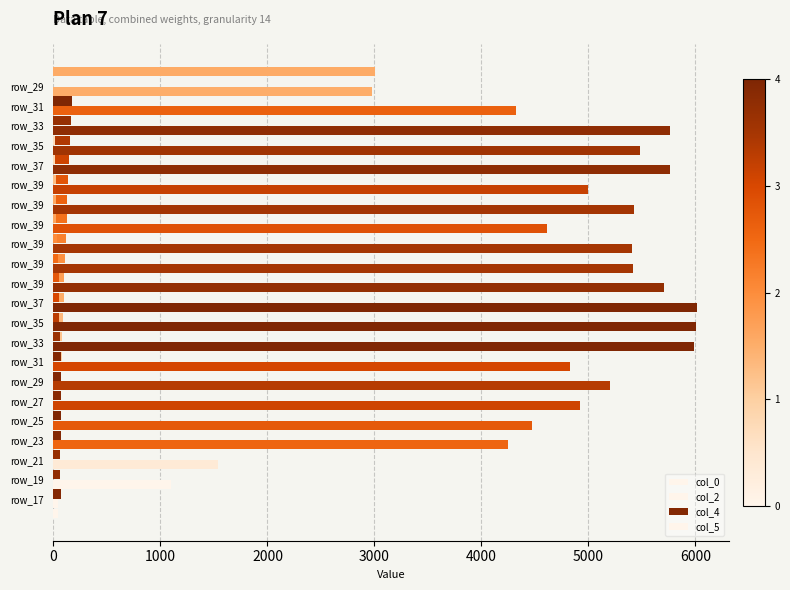

What is the greatest value displayed?

6015.0